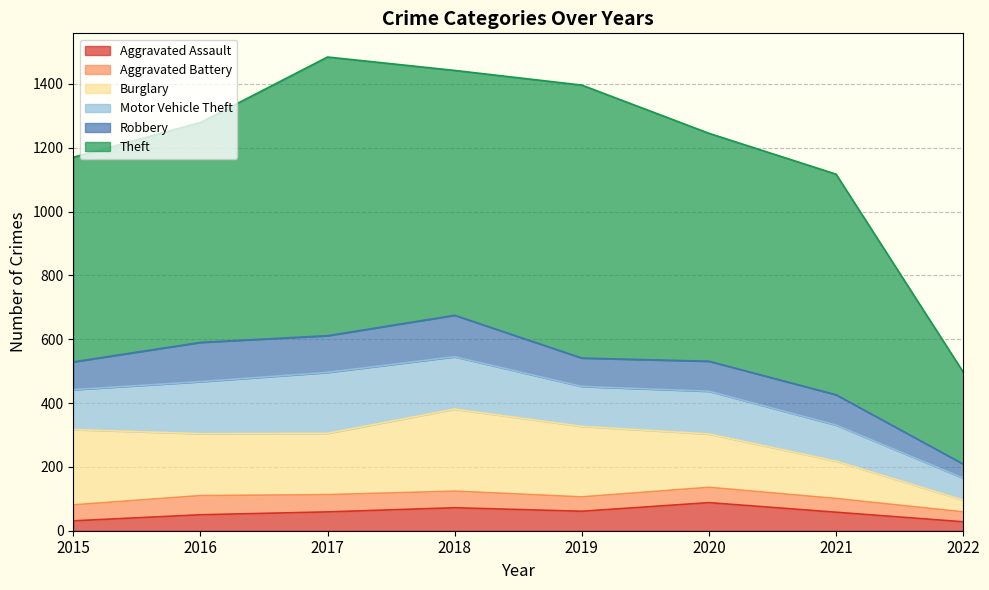

What is the sum of all Robbery values?

777